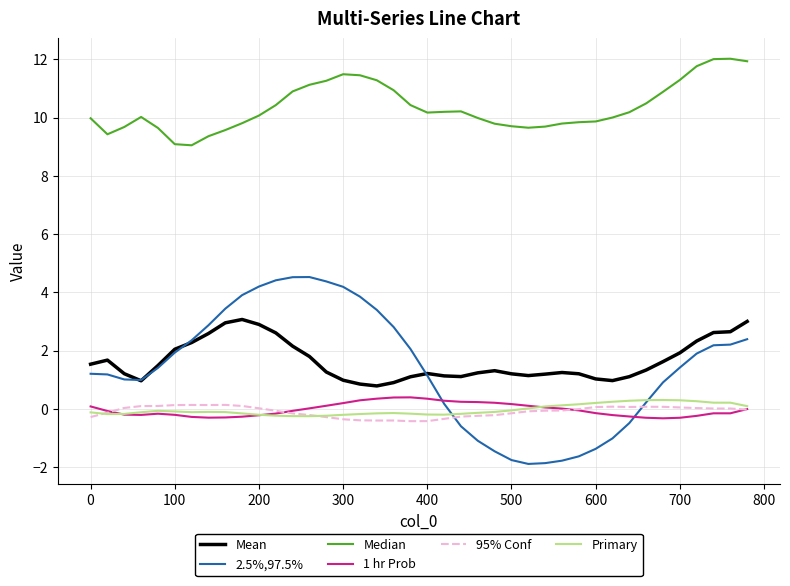

What is the lowest value of the Mean series?

0.8